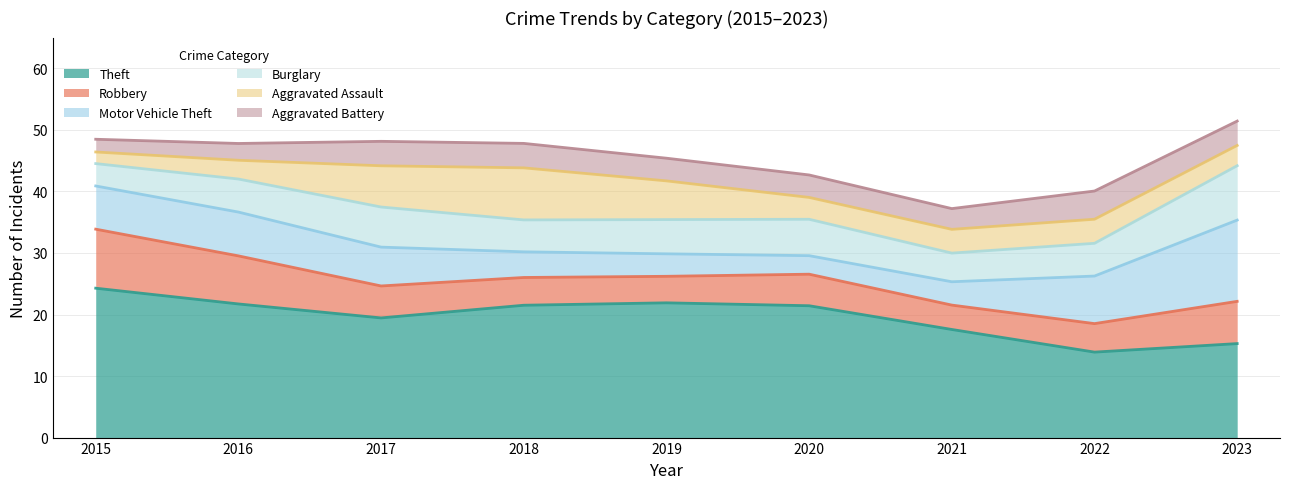

What is the total value across all series at 2022?

40.1